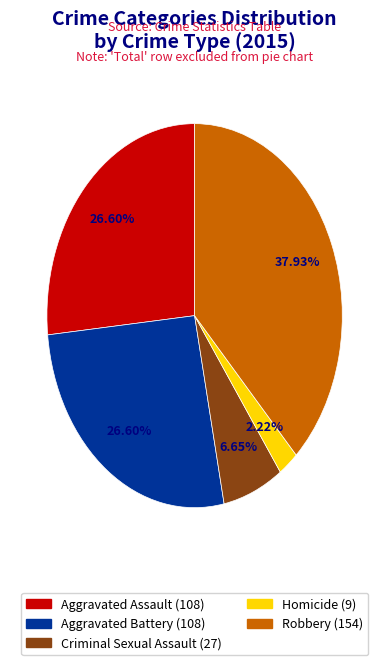

Which has a higher value, Homicide or Aggravated Battery?

Aggravated Battery